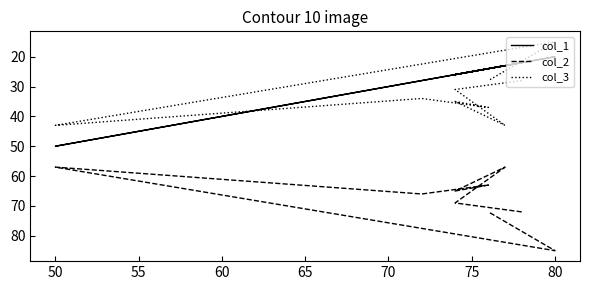

What is the highest value of the col_3 series?

43